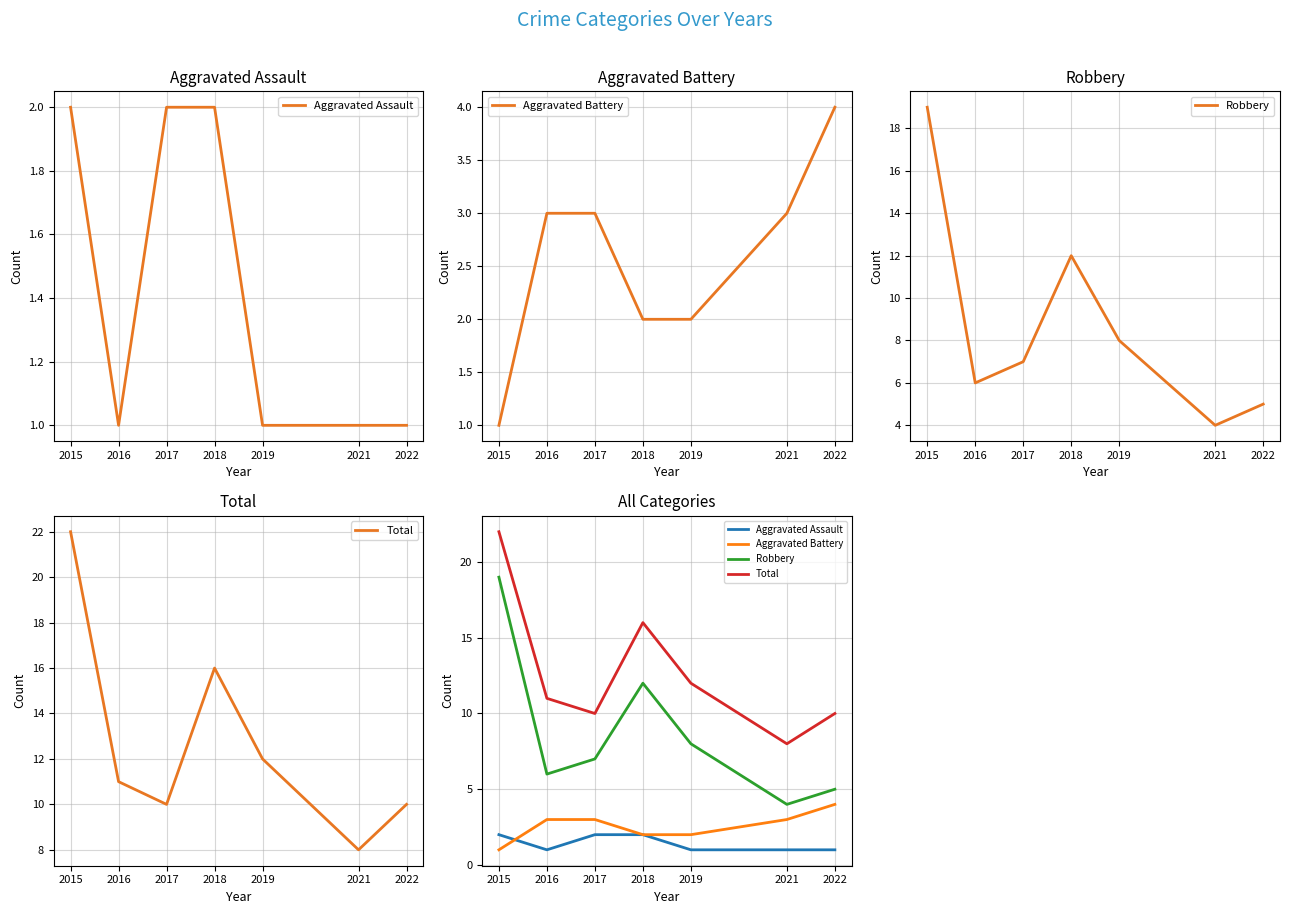

How many intersections are there between Aggravated Assault and Aggravated Battery?

1